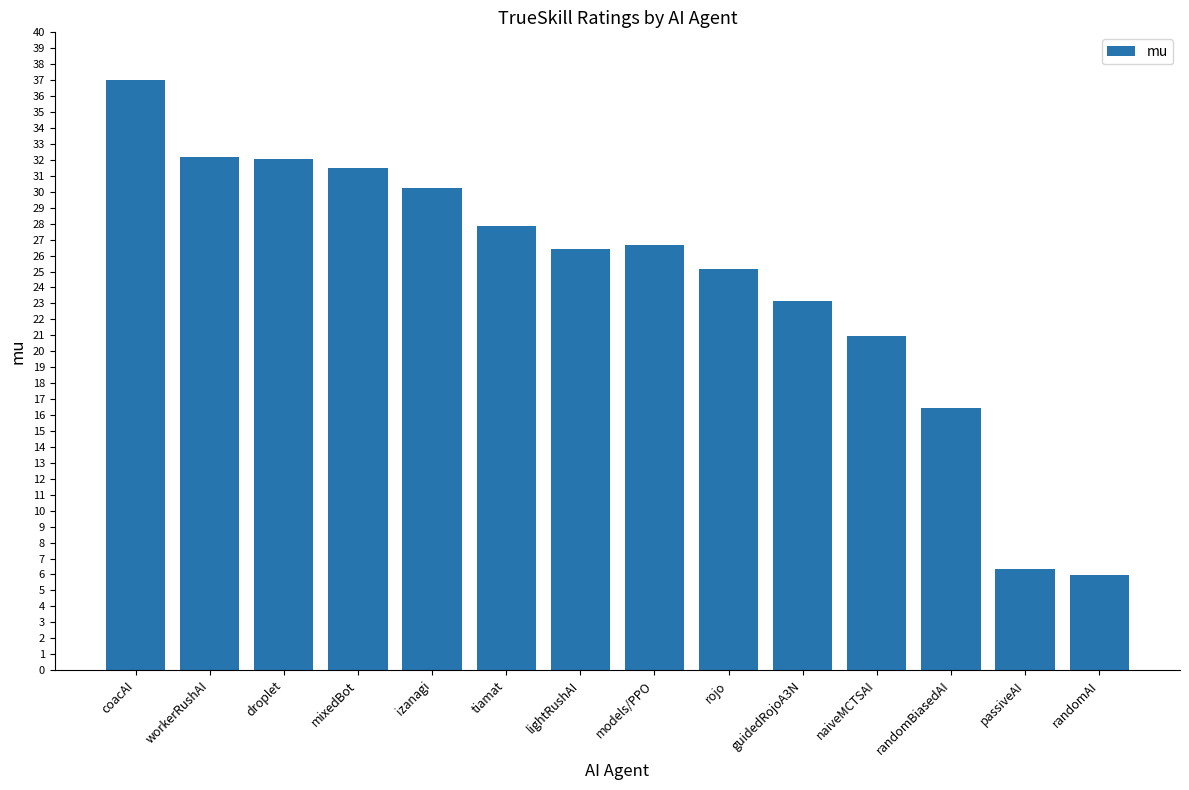

Approximately how many times larger is the value at randomBiasedAI compared to passiveAI?

2.6